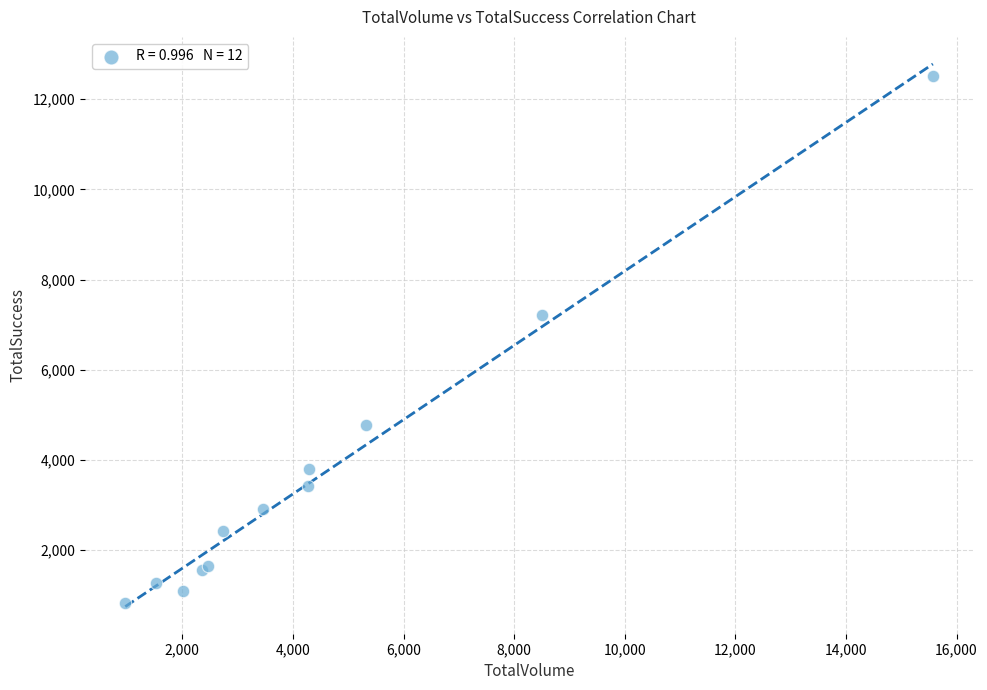

What Y value in the scatter plot is closest to 6660?

7214